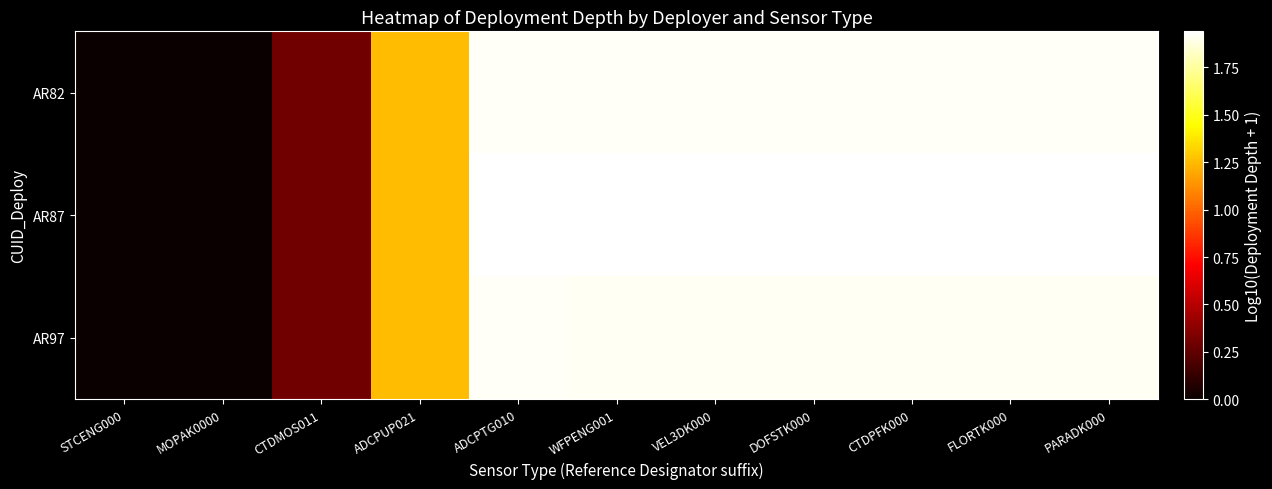

At PARADK000, list the series in order from largest to smallest.

AR87, AR82, AR97